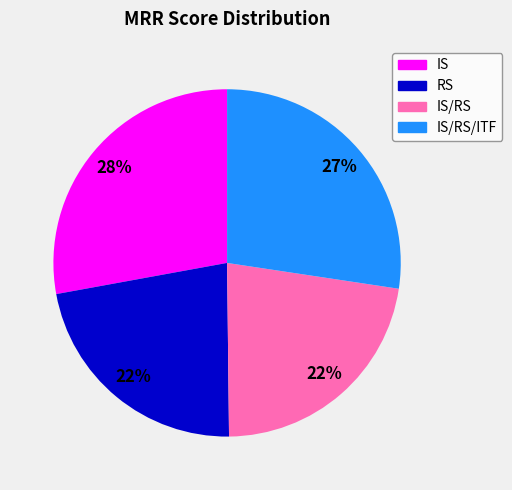

Is there a majority slice in this chart?

No